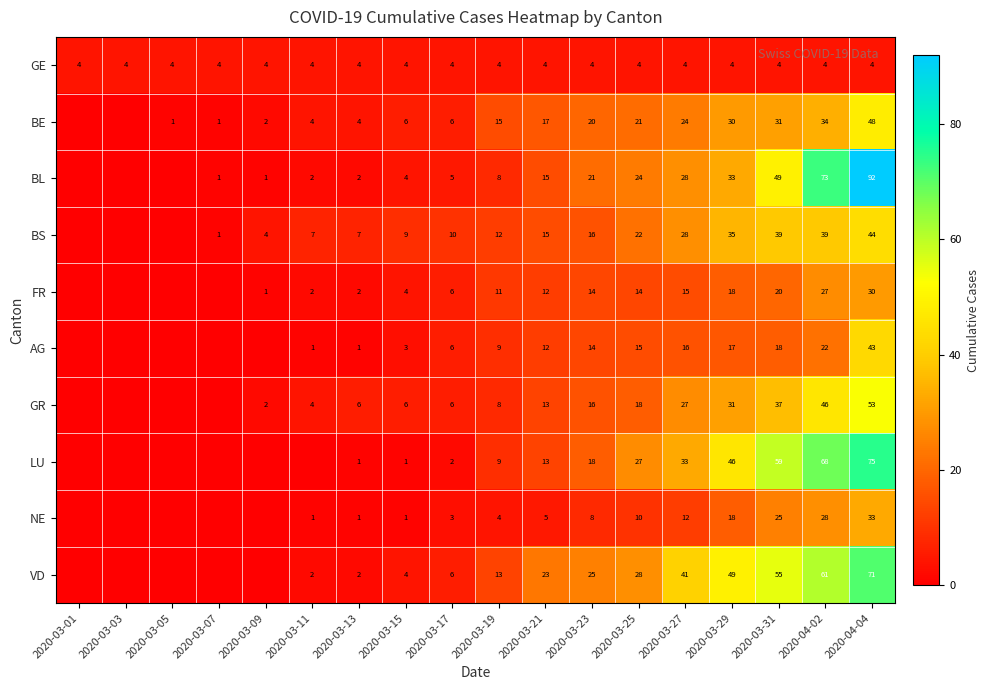

Count the number of data series in this chart.

10